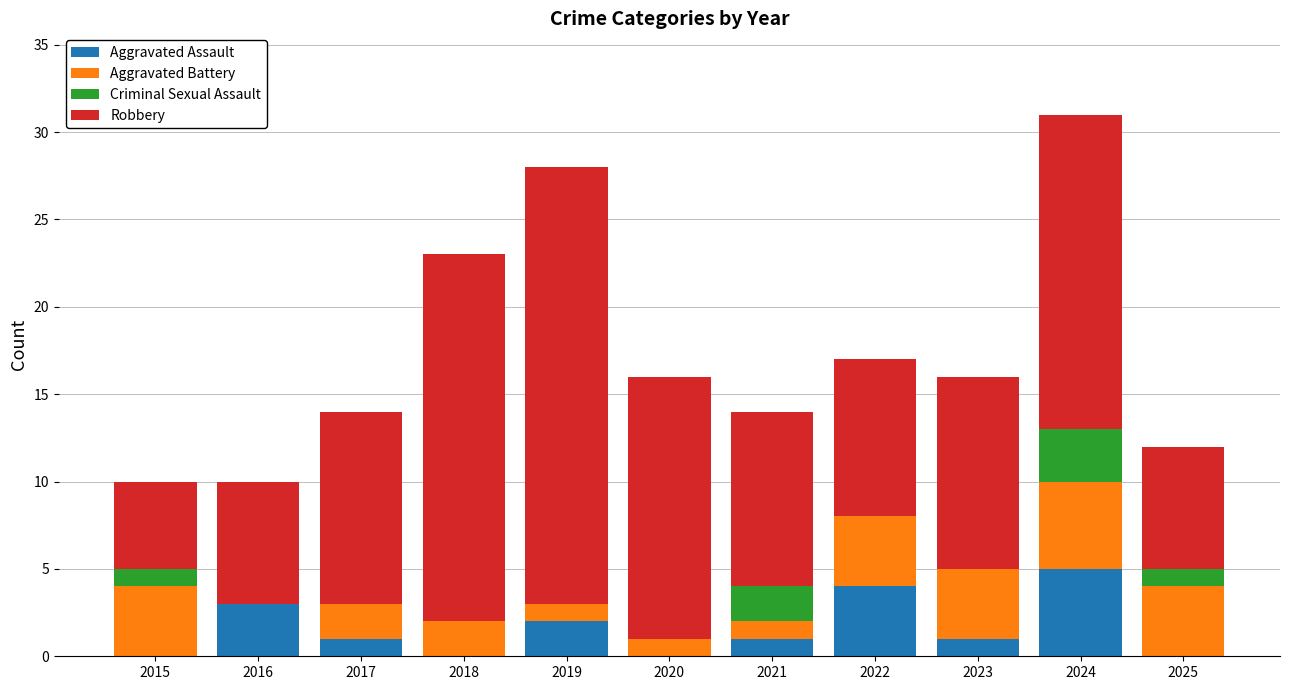

Is it true that Aggravated Assault equals 3 at 2016?

True